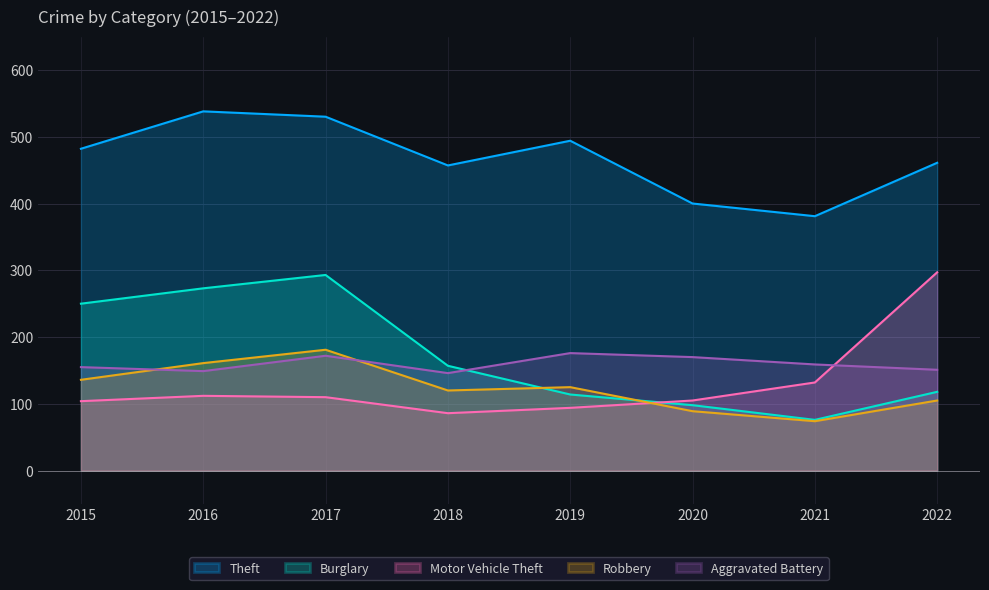

At which label does Aggravated Battery reach its minimum?

2018